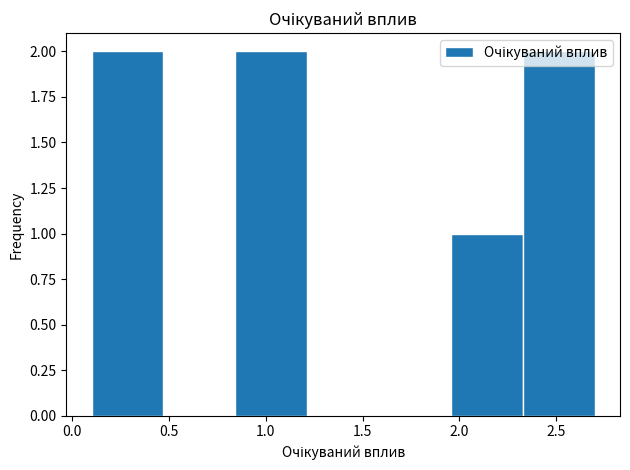

Reading left to right, list every bar in this chart as the range it spans on the x-axis followed by its height. Neither the bar edges nor the heights are printed on the chart, so give them approximately, as read against the axes.

0.10 to 0.45: 2
0.45 to 0.85: 0
0.85 to 1.20: 2
1.20 to 1.60: 0
1.60 to 1.95: 0
1.95 to 2.35: 1
2.35 to 2.70: 2